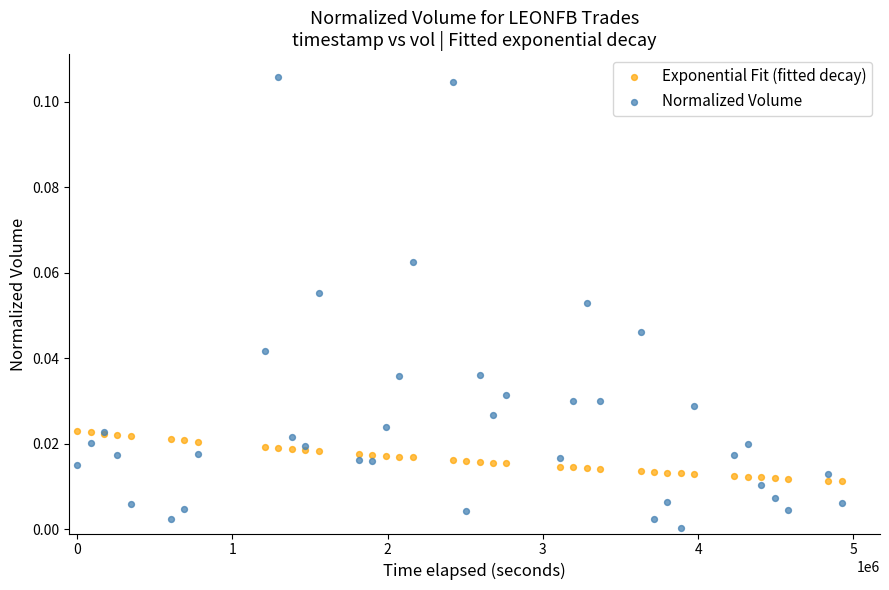

Which series has the largest Y range (max minus min)?

Normalized Volume